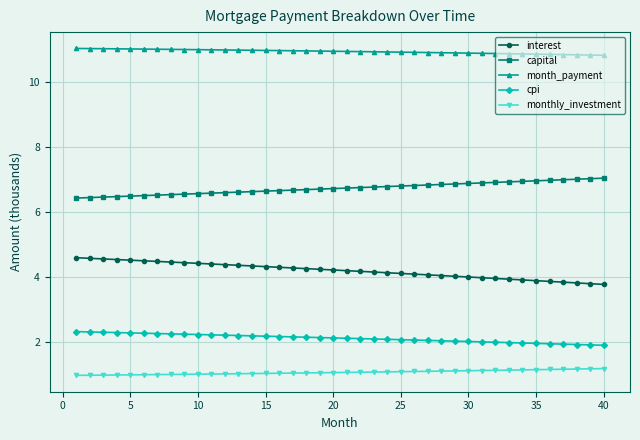

What is the value of the capital point at the 13th from the left?

6.6